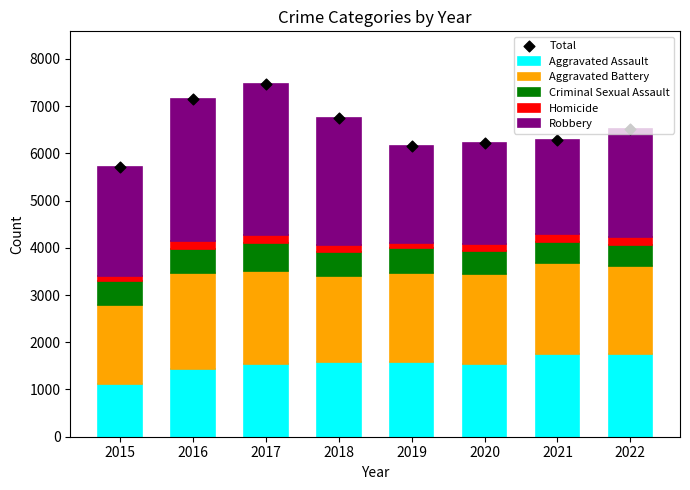

At which category is the sum across all series the highest?

2017